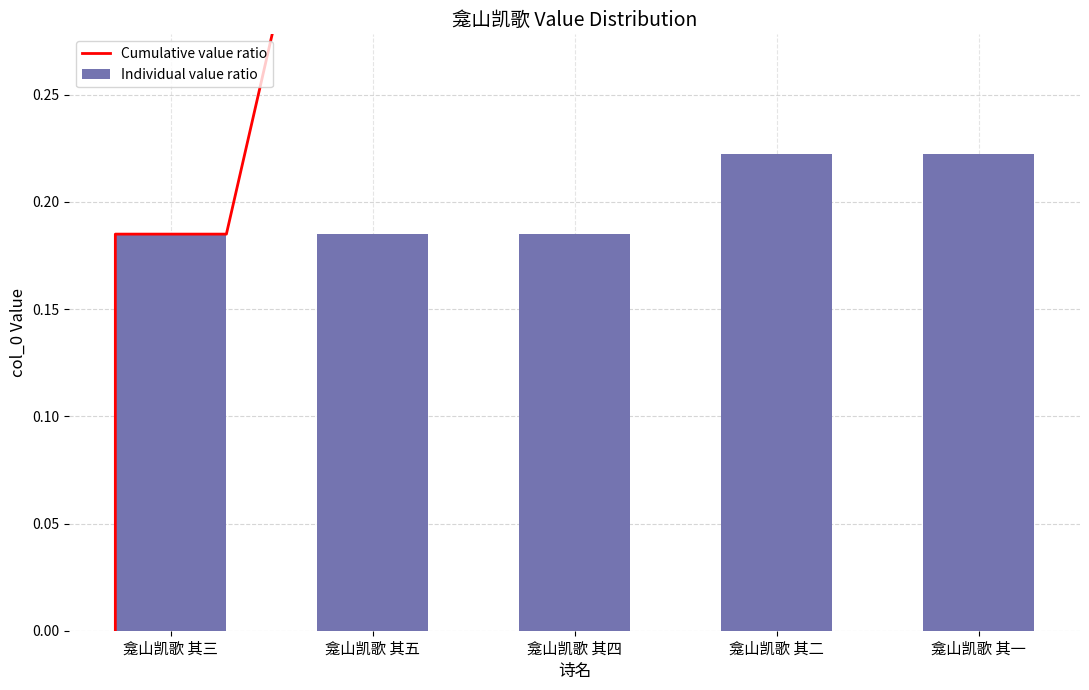

What is the value of the 4th bar from the left?

0.2